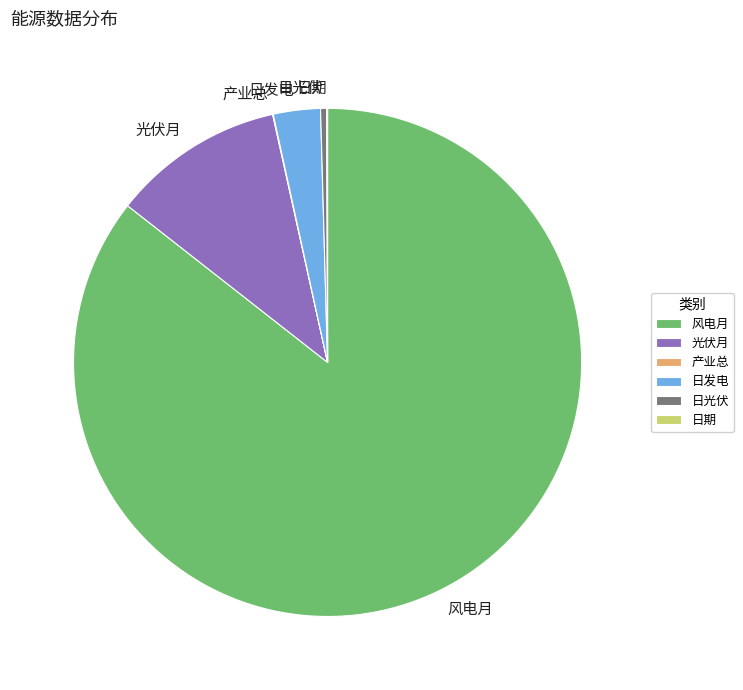

Which slice represents more than half of the pie?

风电月